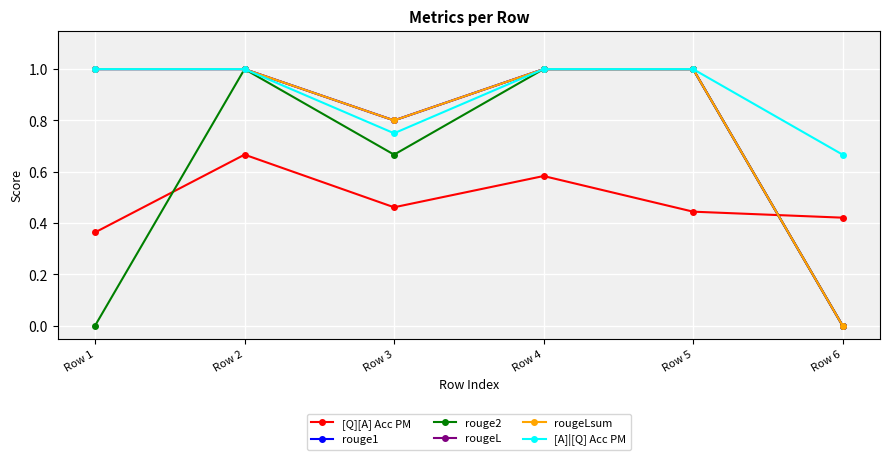

What is the value of the rougeL point at the 4th from the left?

1.0